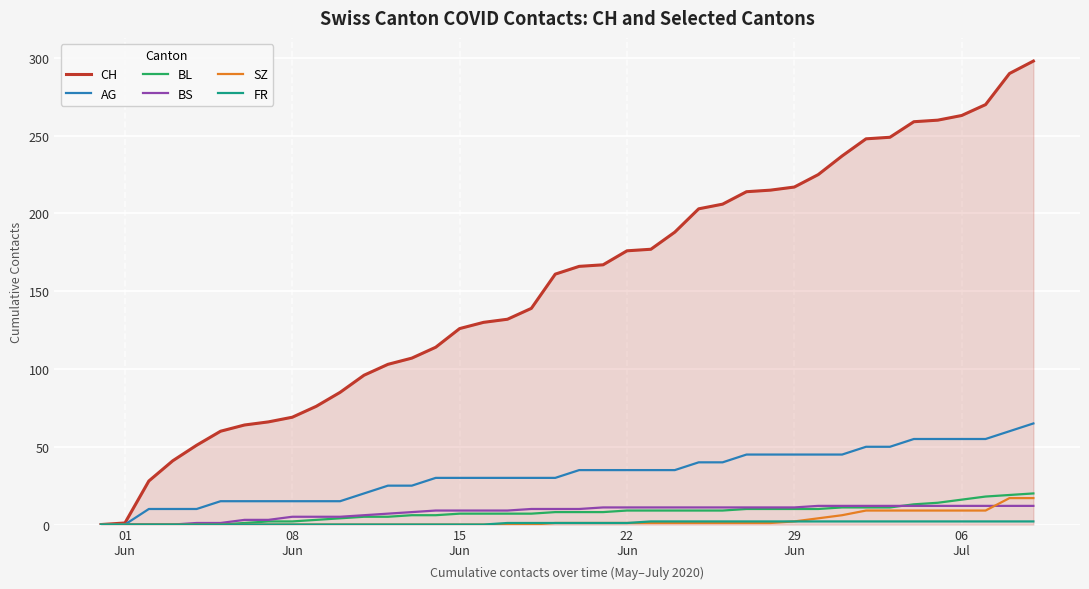

Which series has the widest spread of values?

CH